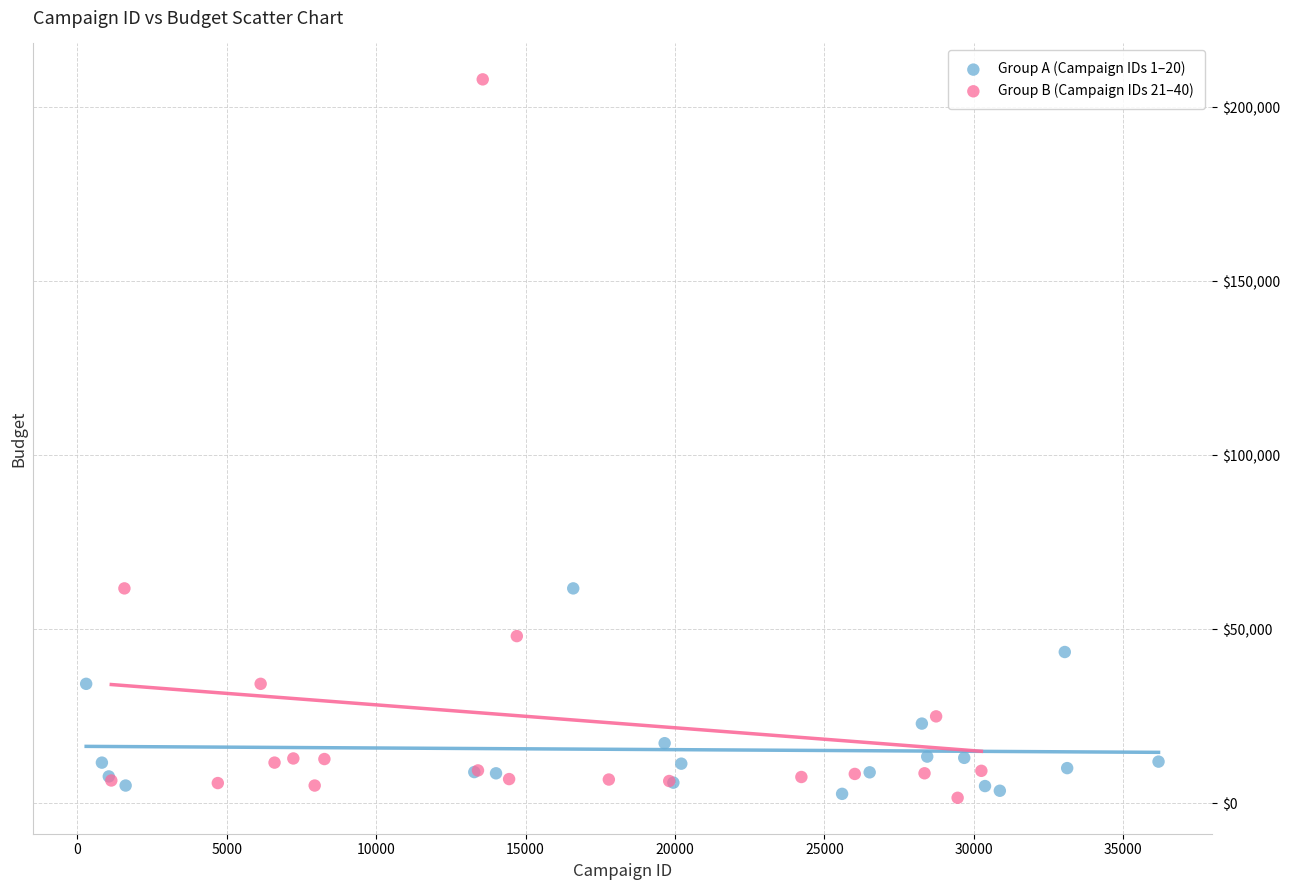

What are all the series names shown in the legend?

Group A (Campaign IDs 1–20), Group B (Campaign IDs 21–40)